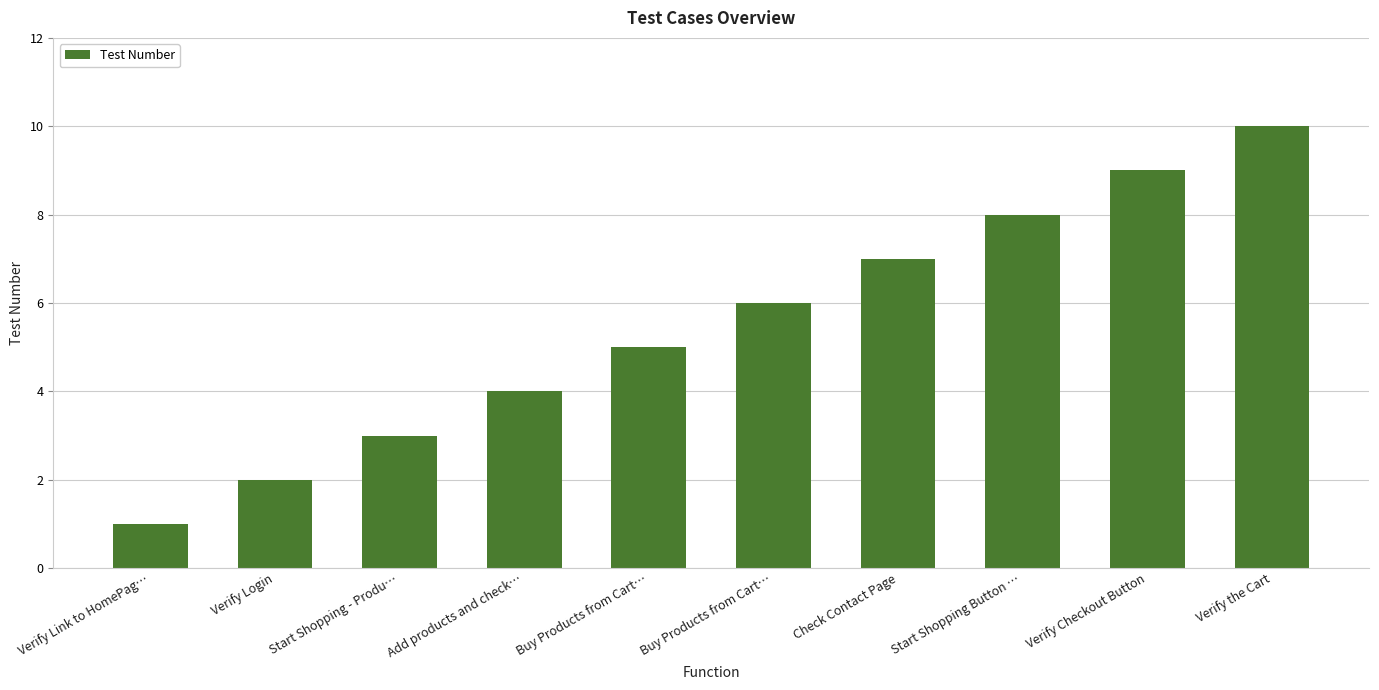

Rank the categories by value from highest to lowest.

Verify the Cart, Verify Checkout Button, Start Shopping Button …, Check Contact Page, Buy Products from Cart…, Buy Products from Cart…, Add products and check…, Start Shopping - Produ…, Verify Login, Verify Link to HomePag…